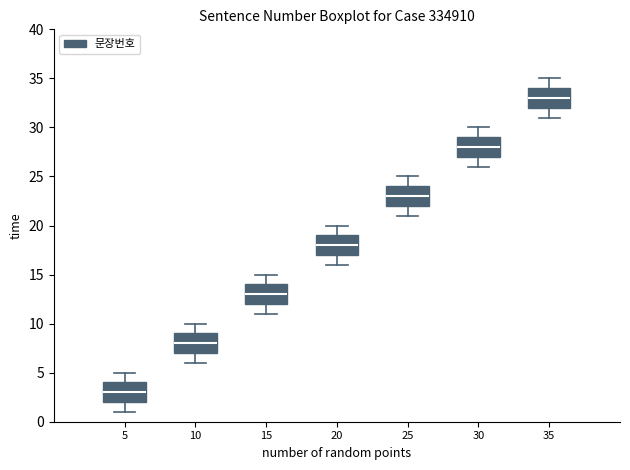

Reading left to right, read every box against the y-axis: the position of its median line, the range the box covers, and the ends of its whiskers. The values are not printed on the chart, so give them approximately, as read against the axis.

5: median 3, box 2 to 4, whiskers 1 to 5
10: median 8, box 7 to 9, whiskers 6 to 10
15: median 13, box 12 to 14, whiskers 11 to 15
20: median 18, box 17 to 19, whiskers 16 to 20
25: median 23, box 22 to 24, whiskers 21 to 25
30: median 28, box 27 to 29, whiskers 26 to 30
35: median 33, box 32 to 34, whiskers 31 to 35